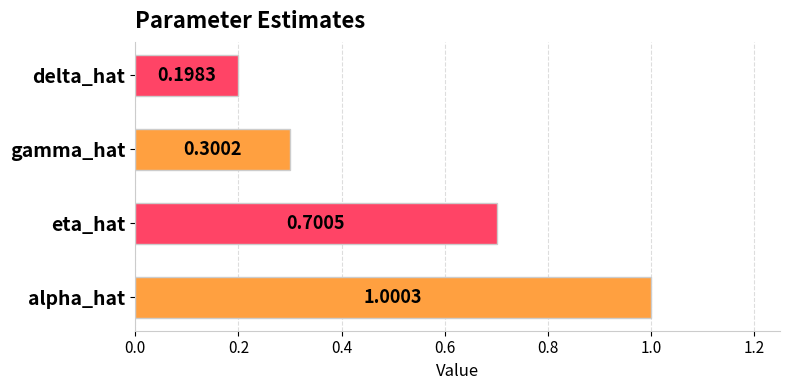

What is the sum of all values?

2.2